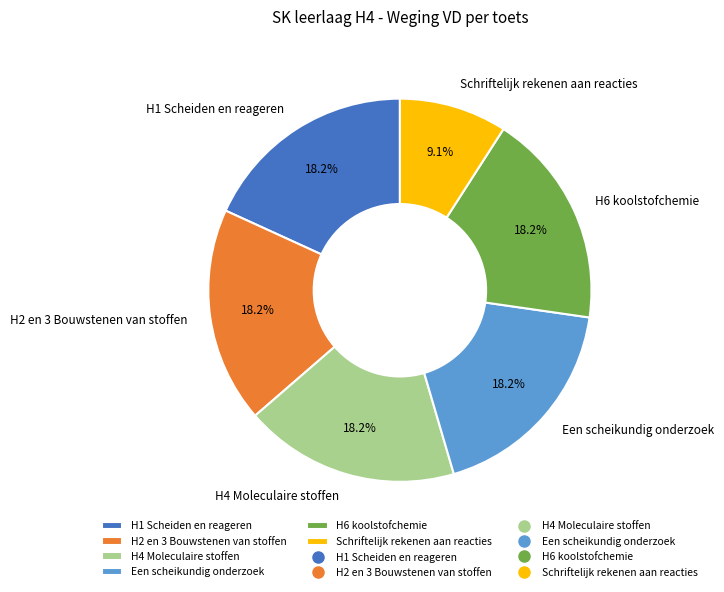

To the nearest percent, what is the difference between the largest and smallest slice percentages?

9%